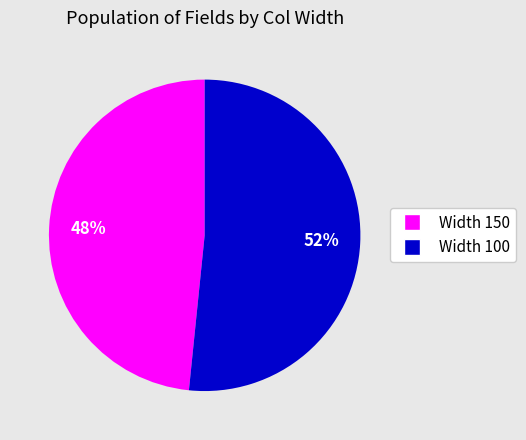

What is the majority slice?

Width 100